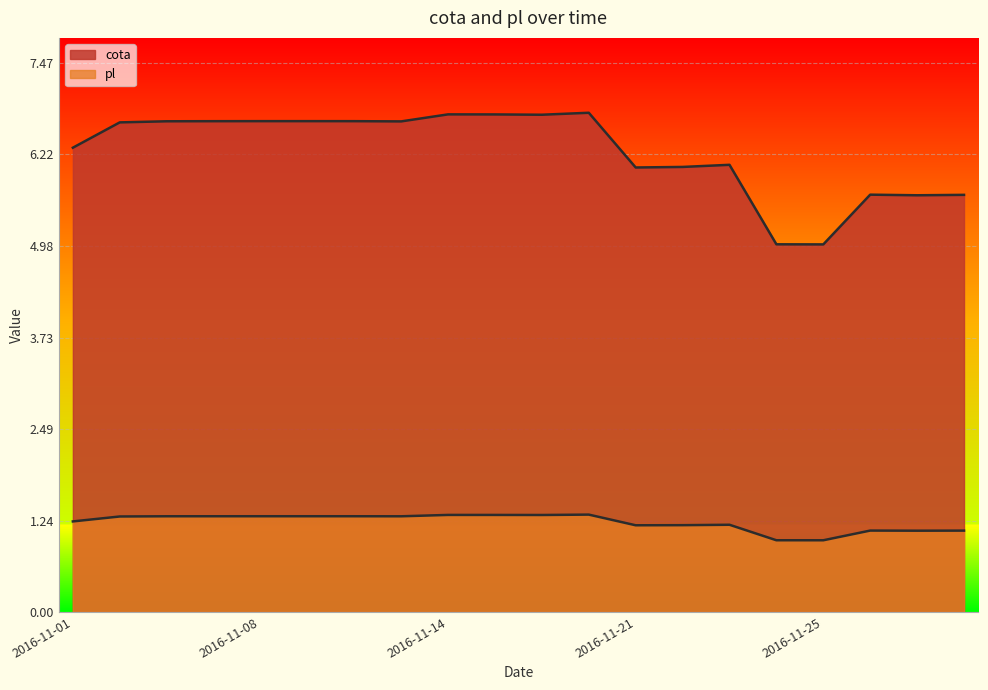

How many values in the cota series exceed 6?

15